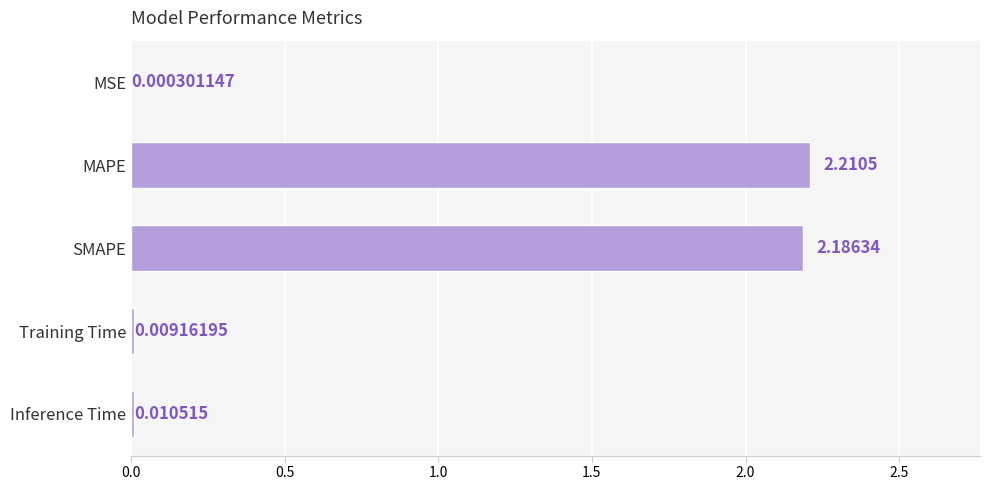

Between SMAPE and Training Time, which is larger?

SMAPE